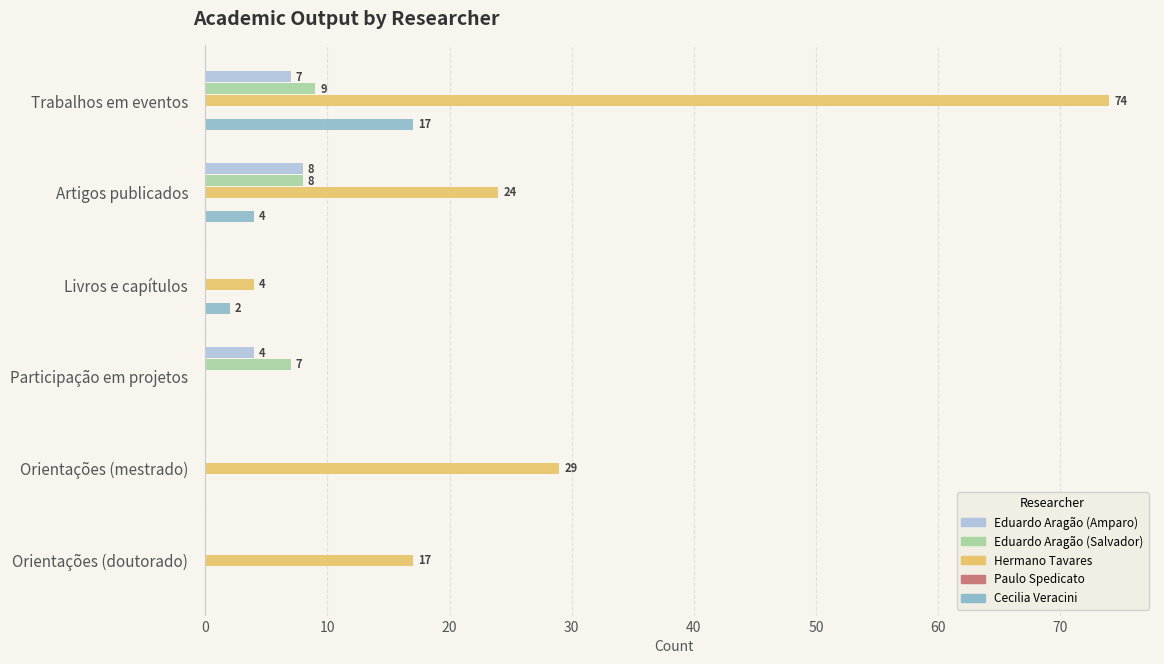

How many positive values does the Eduardo Aragão (Salvador) series have?

3